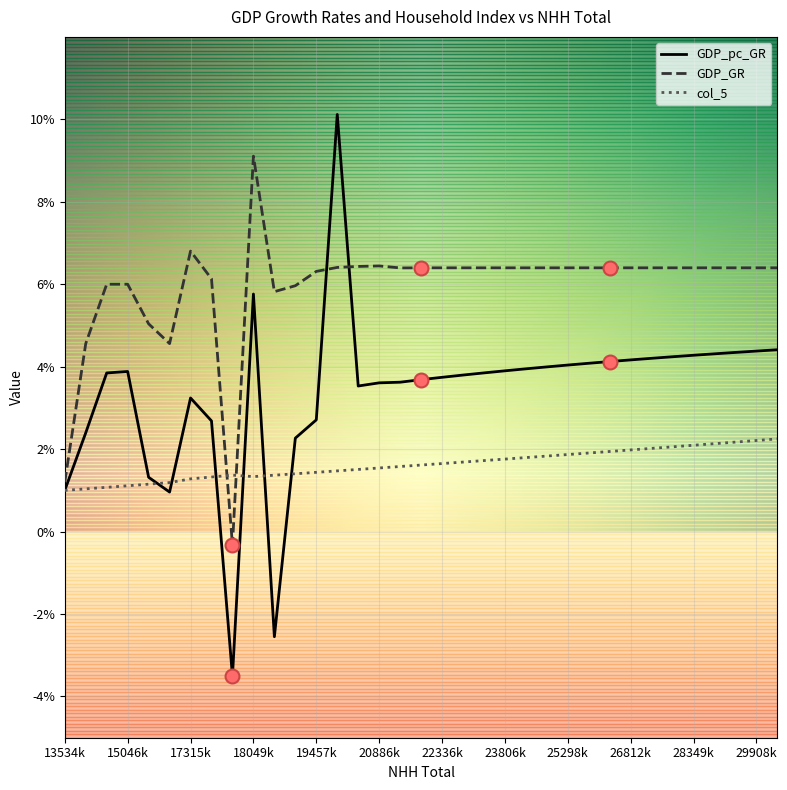

Which series has the widest spread of values?

GDP_pc_GR